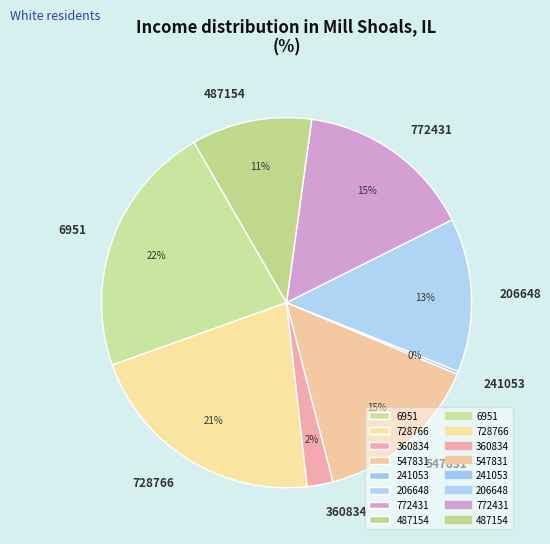

What percentage is the 487154 slice, to the nearest percent?

11%